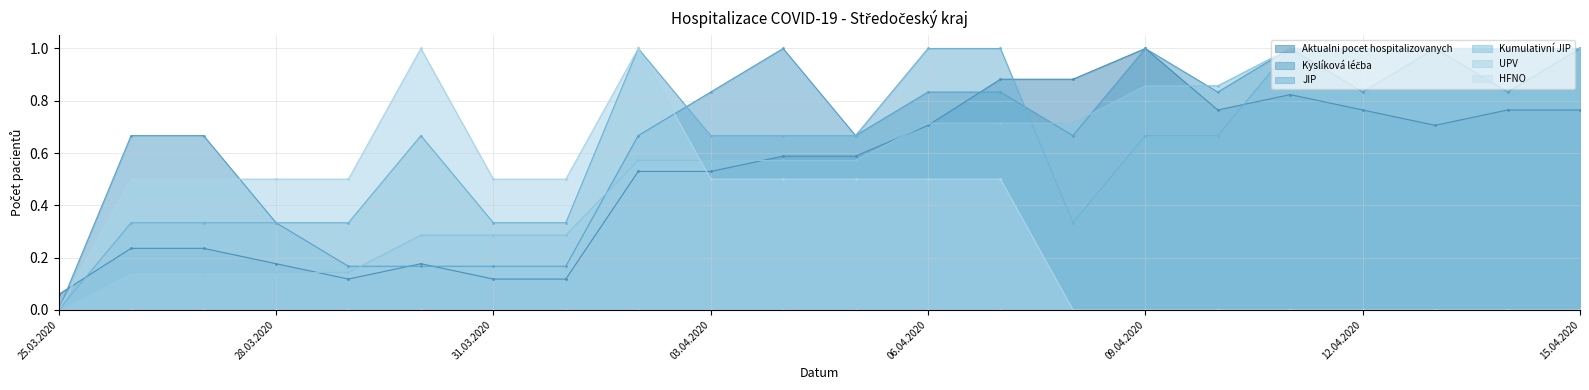

At which label does Kumulativní JIP reach its minimum?

25.03.2020